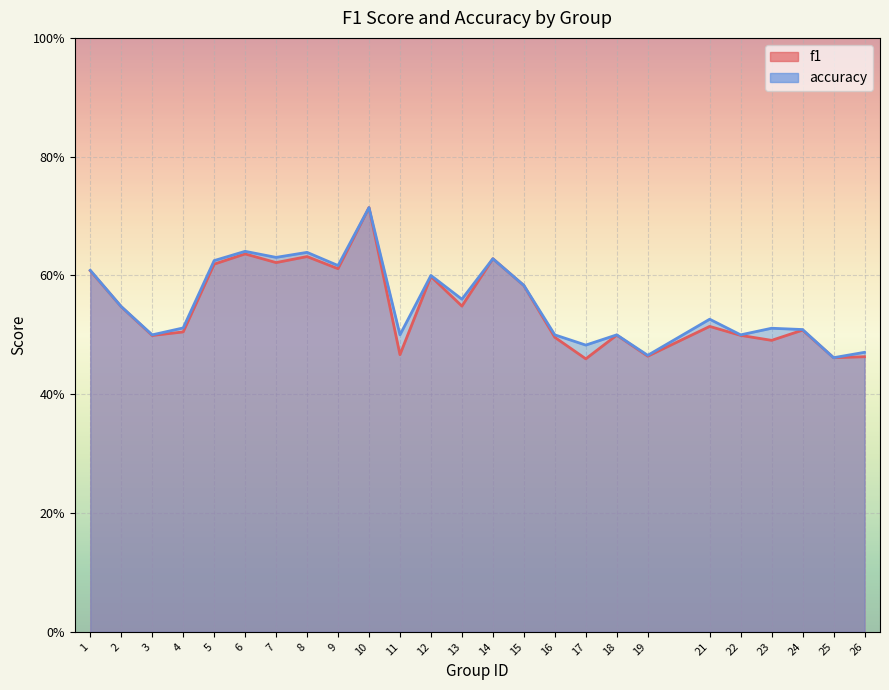

Between 3 and 6, which is larger?

6